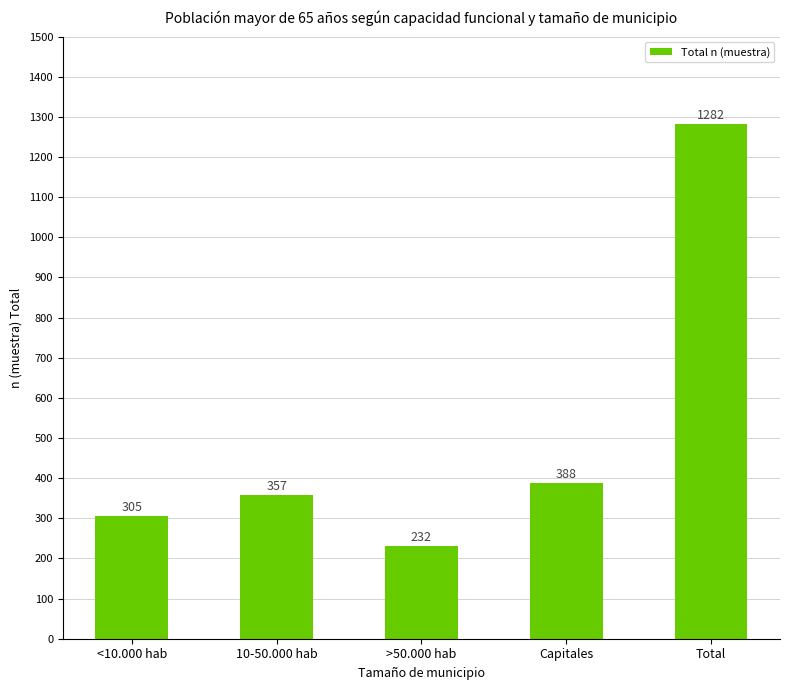

What is the change in value from <10.000 hab to 10-50.000 hab?

+52